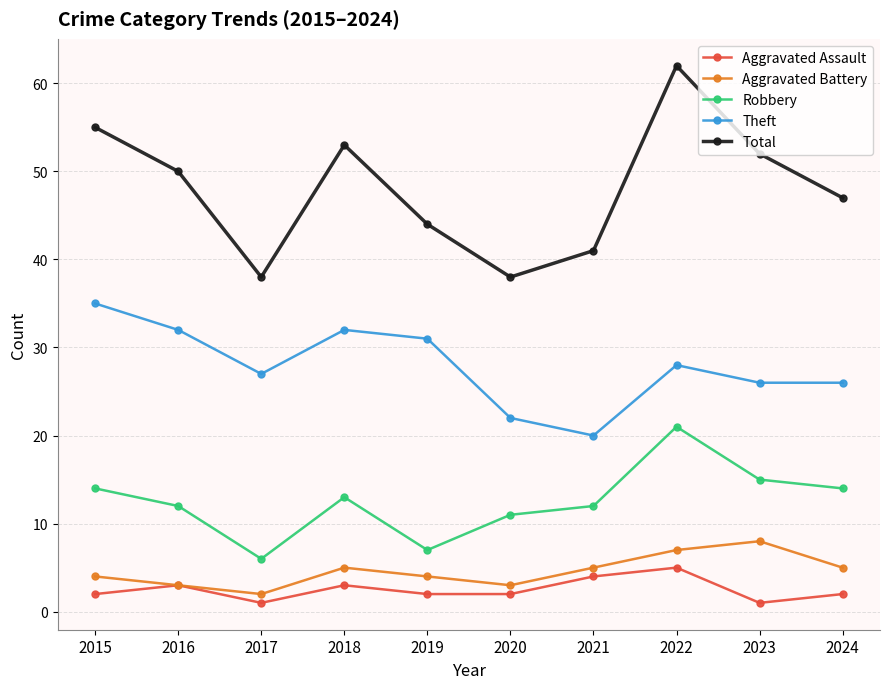

Where is the first local maximum for Aggravated Assault?

2016